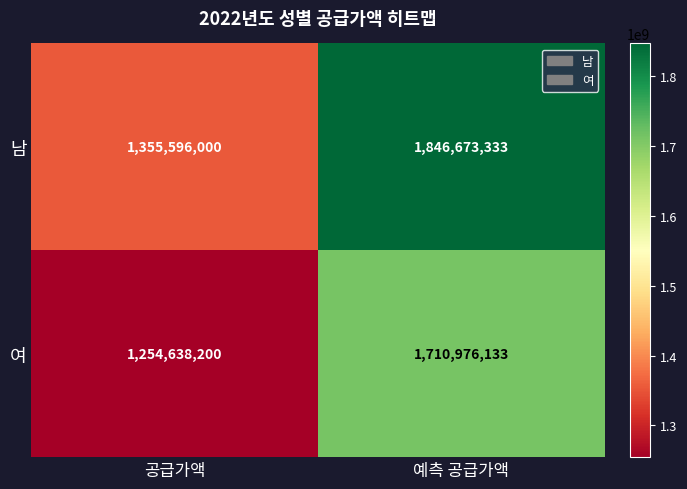

Reading left to right, transcribe all the data shown in this chart.

남: 1355596000	1846673333
여: 1254638200	1710976133